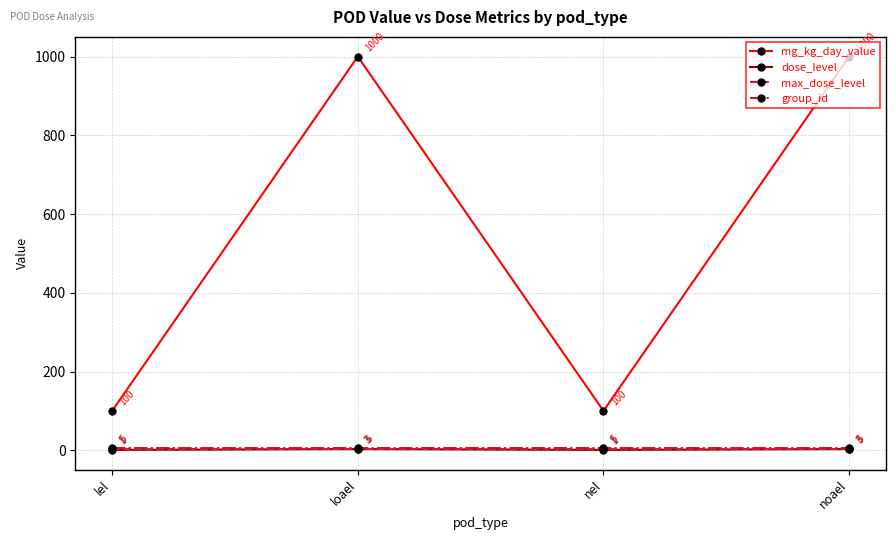

Reading right to left, transcribe all the data shown in this chart.

mg_kg_day_value: noael=1000	nel=100	loael=1000	lel=100
dose_level: noael=3	nel=1	loael=3	lel=1
max_dose_level: noael=3	nel=3	loael=3	lel=3
group_id: noael=6	nel=6	loael=6	lel=6